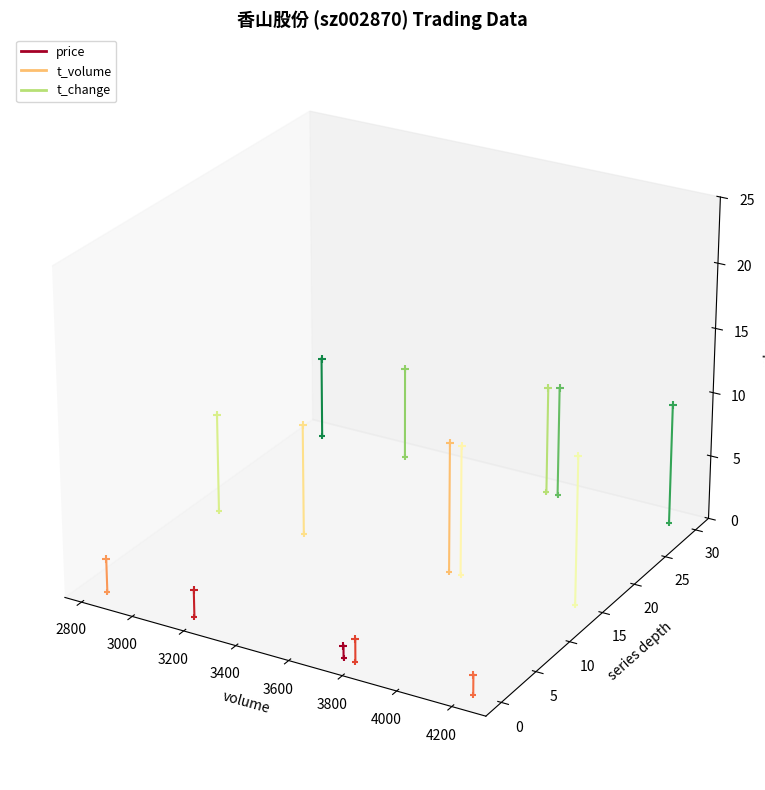

Is the value of price at 2600 greater than the value of t_change at 2800?

No